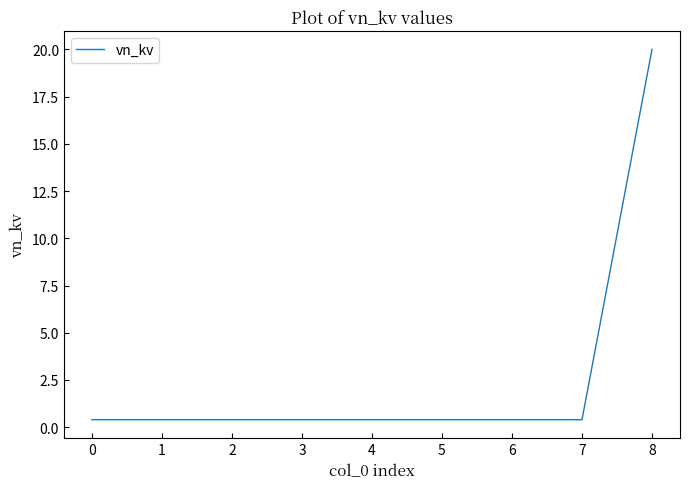

True or false: the data shows 0.4 at 2.

True